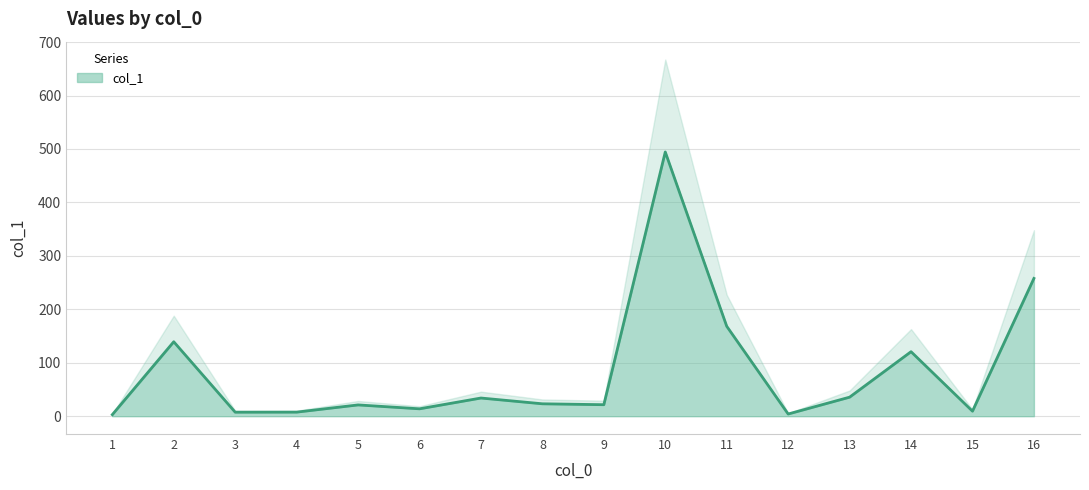

The value at 6 is 13.8. True or false?

True